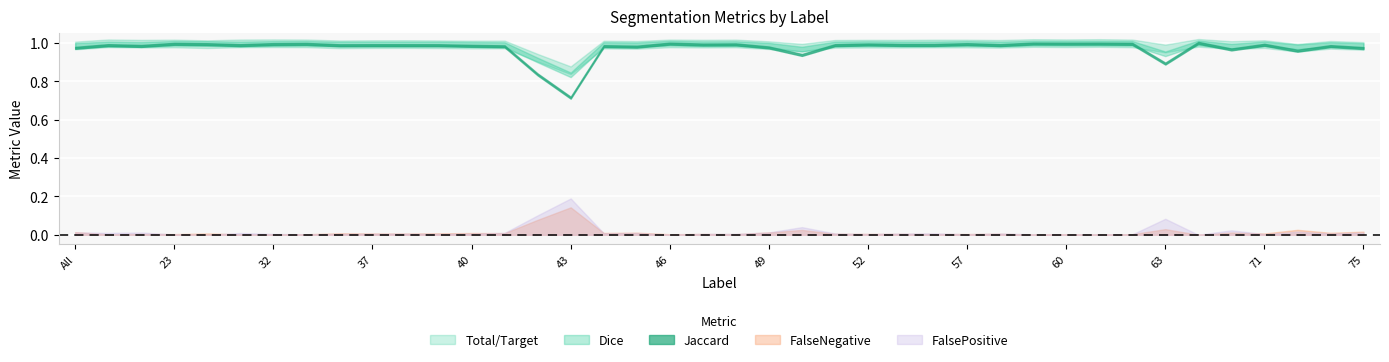

Is the value of FalsePositive at 56 greater than the value of Total/Target at 60?

No